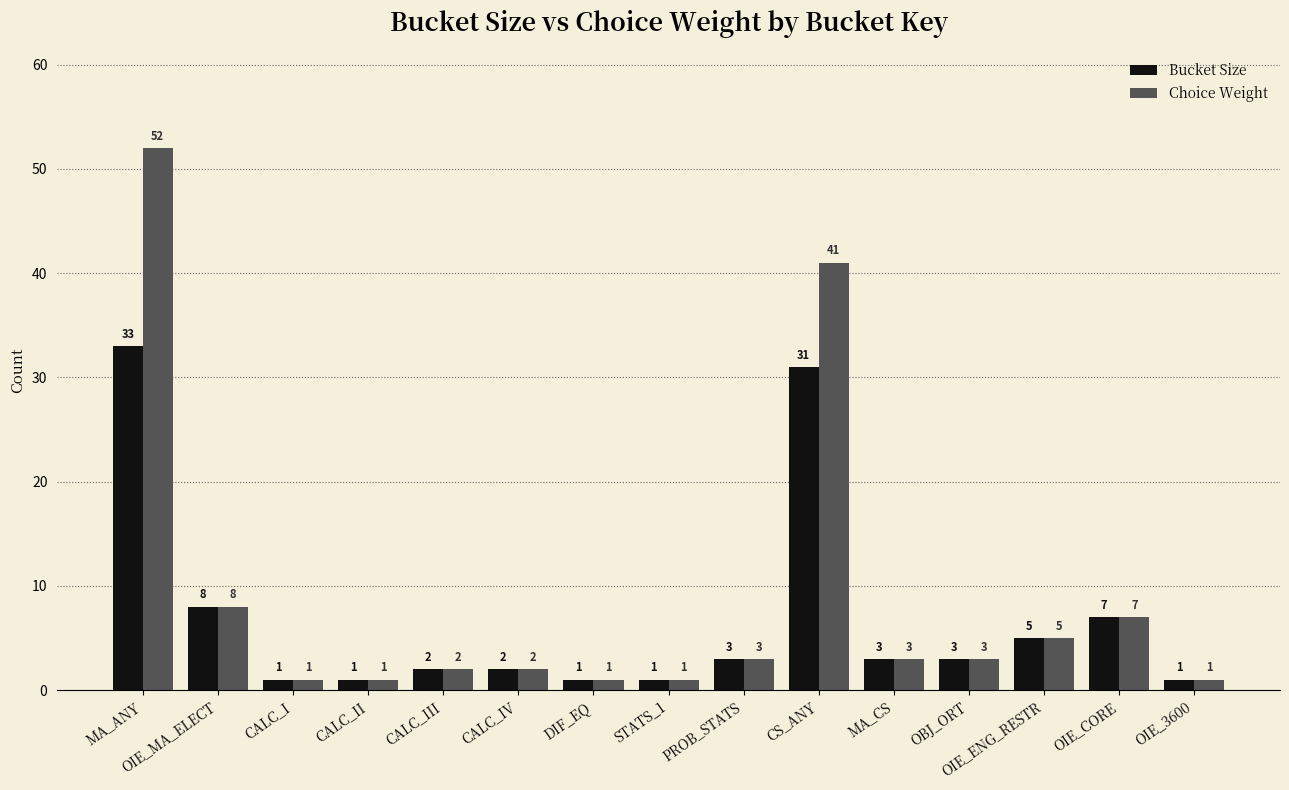

Are the bars horizontal?

No